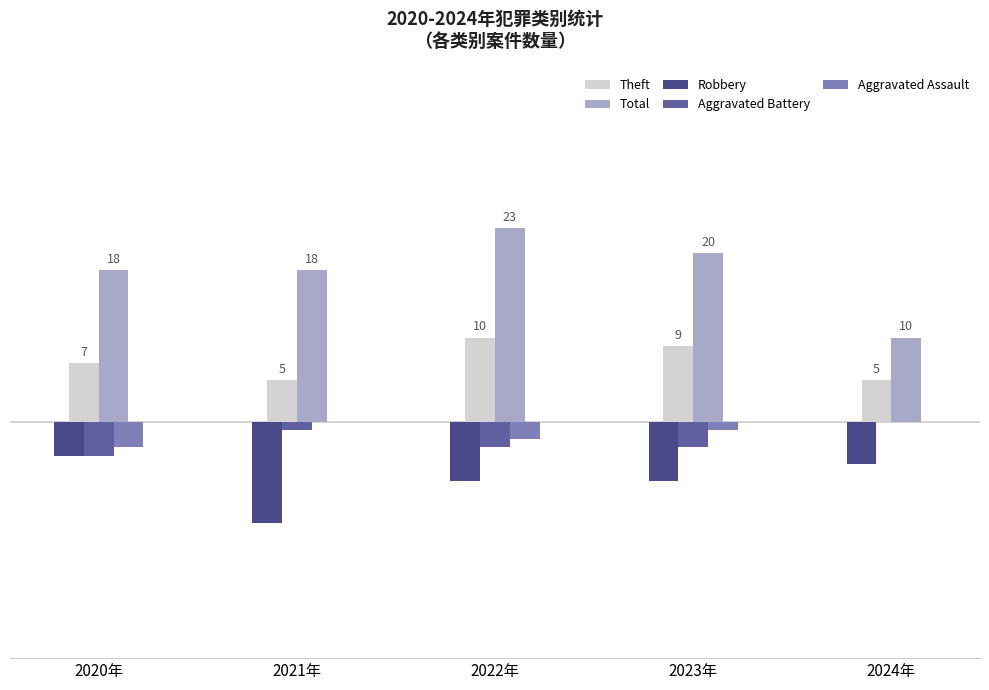

Is it true that Aggravated Battery equals -1 at 2024年?

False